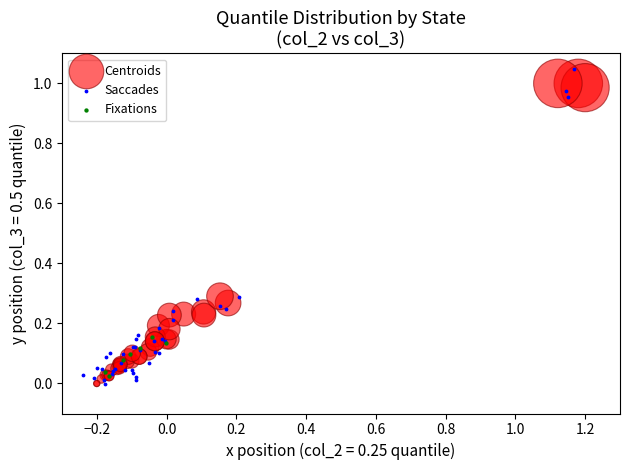

What are all the series names shown in the legend?

Centroids, Saccades, Fixations